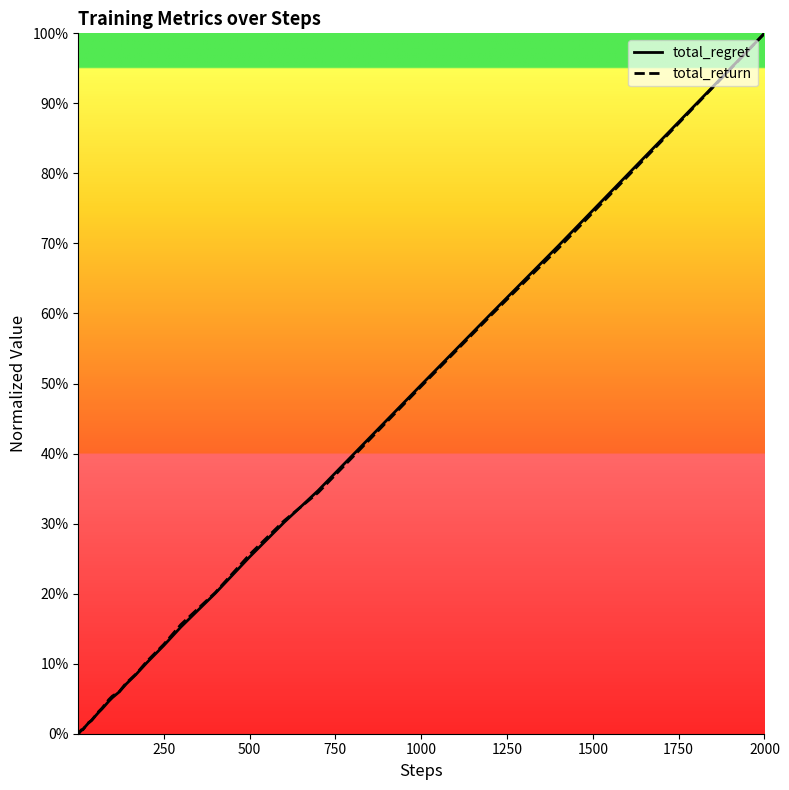

Which label corresponds to the largest value in the chart?

2000